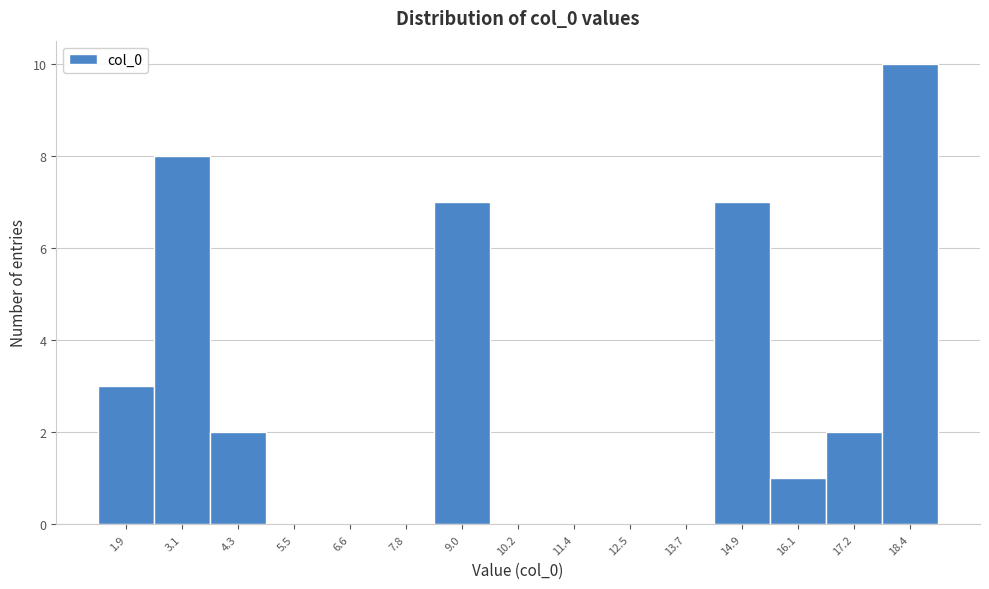

Reading left to right, list every bar in this chart as the range it spans on the x-axis followed by its height. Neither the bar edges nor the heights are printed on the chart, so give them approximately, as read against the axes.

1.4 to 2.6: 3
2.6 to 3.8: 8
3.8 to 4.8: 2
4.8 to 6.0: 0
6.0 to 7.2: 0
7.2 to 8.4: 0
8.4 to 9.6: 7
9.6 to 10.8: 0
10.8 to 12.0: 0
12.0 to 13.2: 0
13.2 to 14.2: 0
14.2 to 15.4: 7
15.4 to 16.6: 1
16.6 to 17.8: 2
17.8 to 19.0: 10